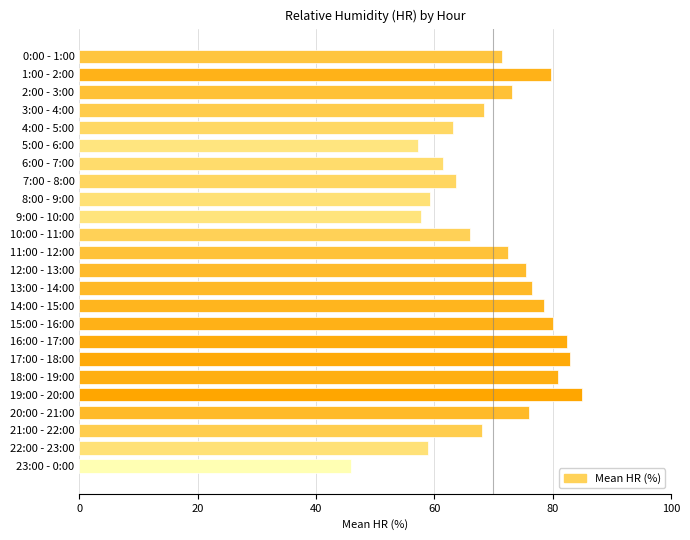

What is the maximum value shown in the chart?

85.0